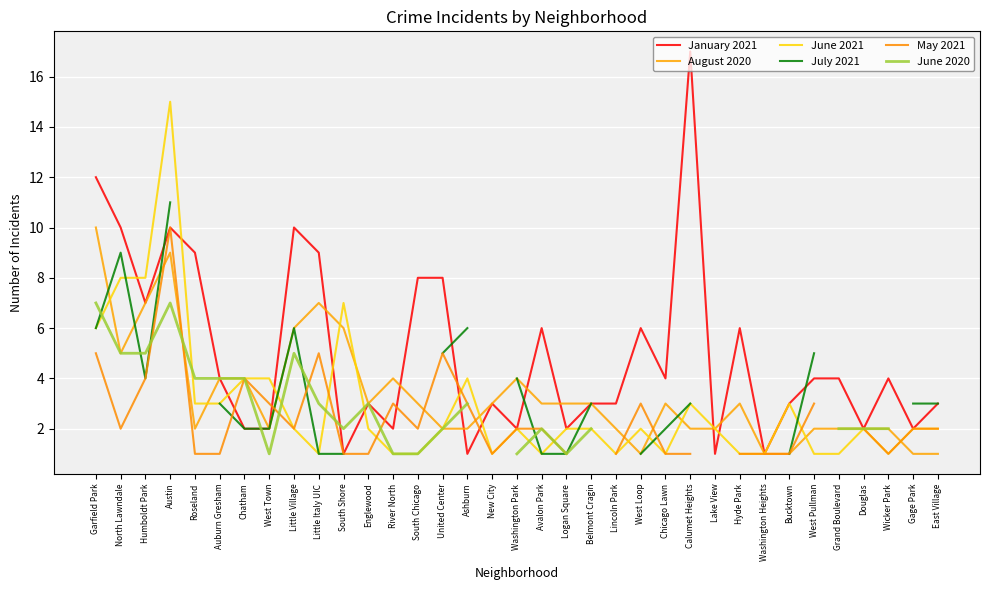

At which label does June 2020 reach its peak?

Garfield Park